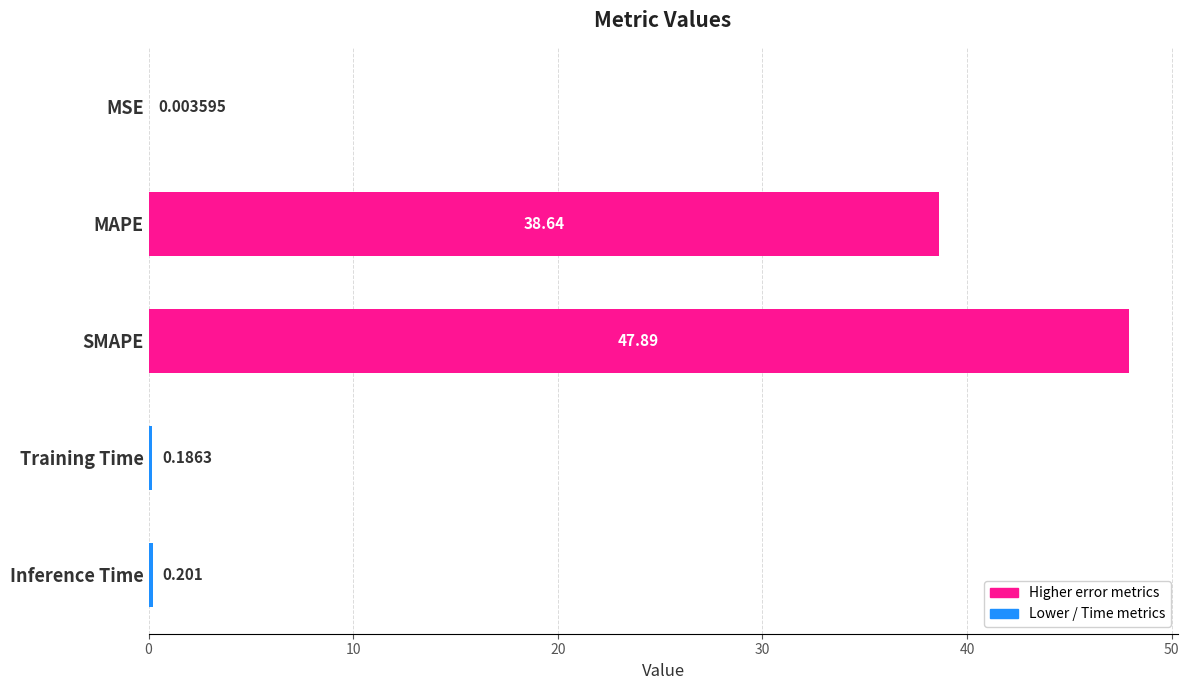

Are the bars horizontal?

Yes